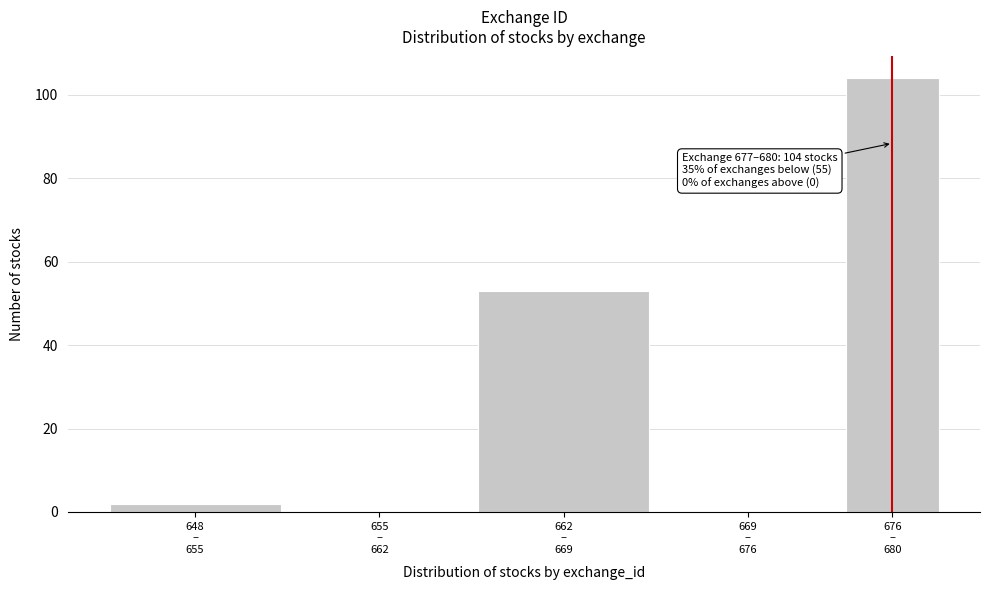

What is the sum of all values?

159